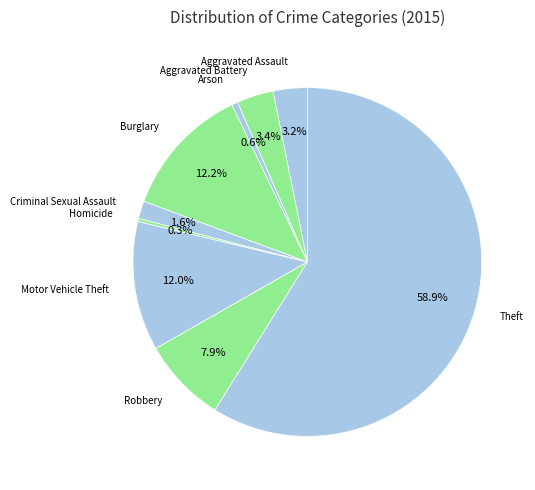

How many slices are in this pie chart?

9